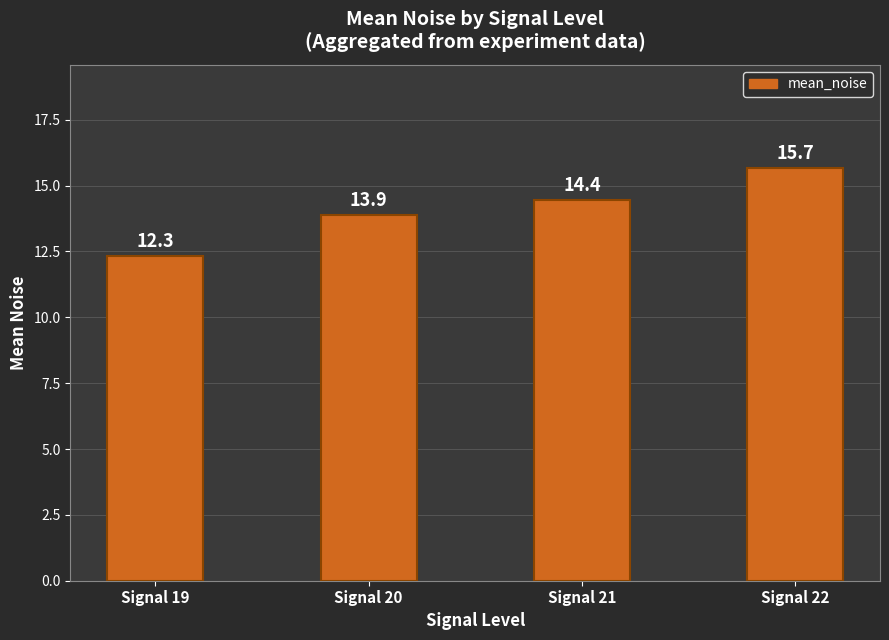

What is the difference between the second highest and second lowest values?

0.6